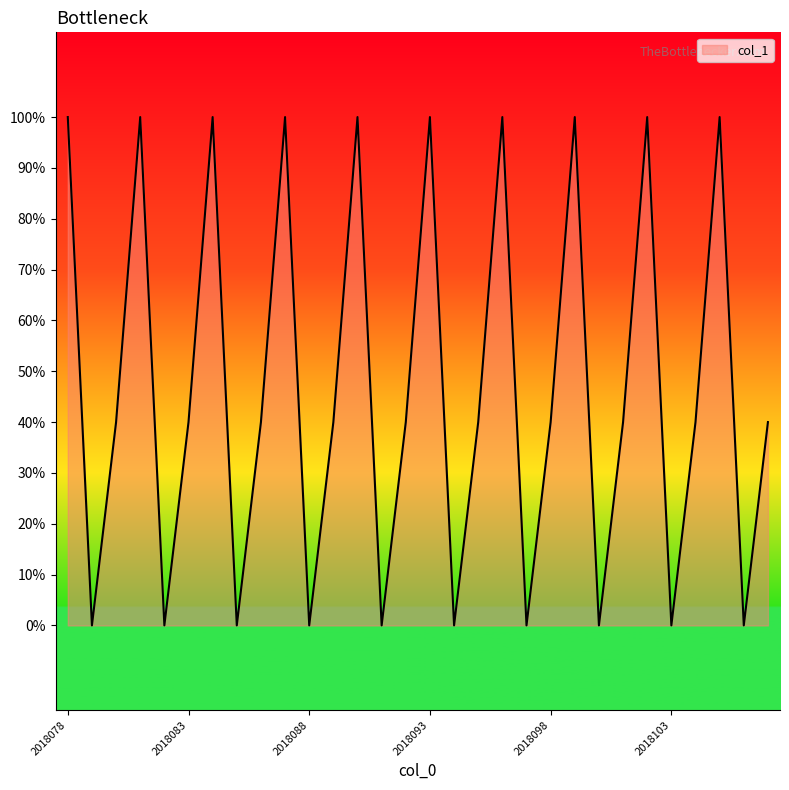

Does the chart have visible grid lines?

No